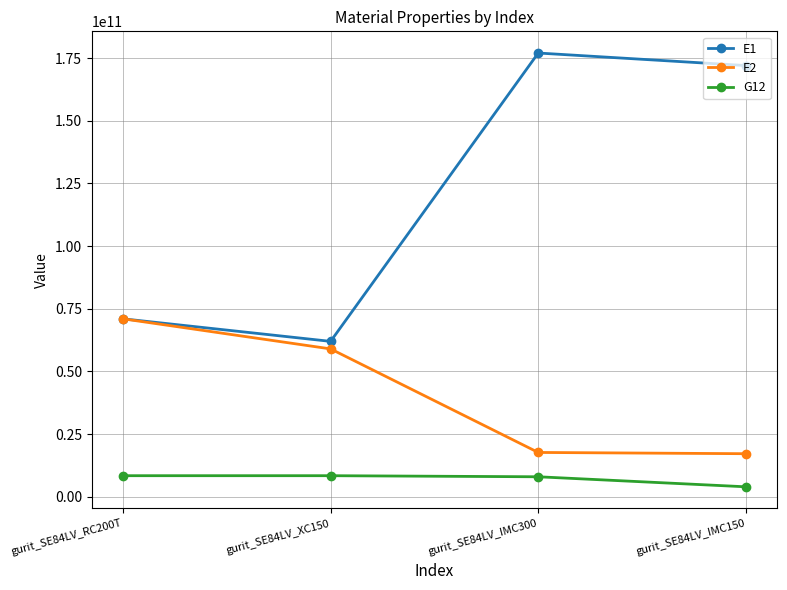

True or false: E2 and G12 cross at least once.

False